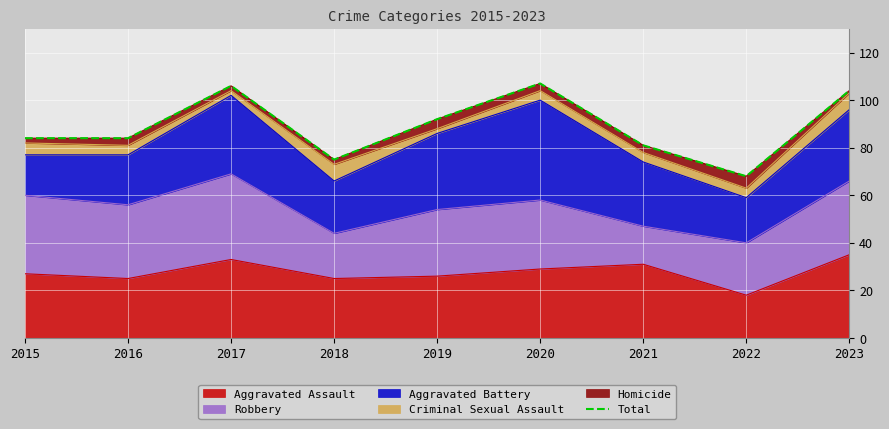

What is the ratio of the value at 2020 to the value at 2019?

1.2